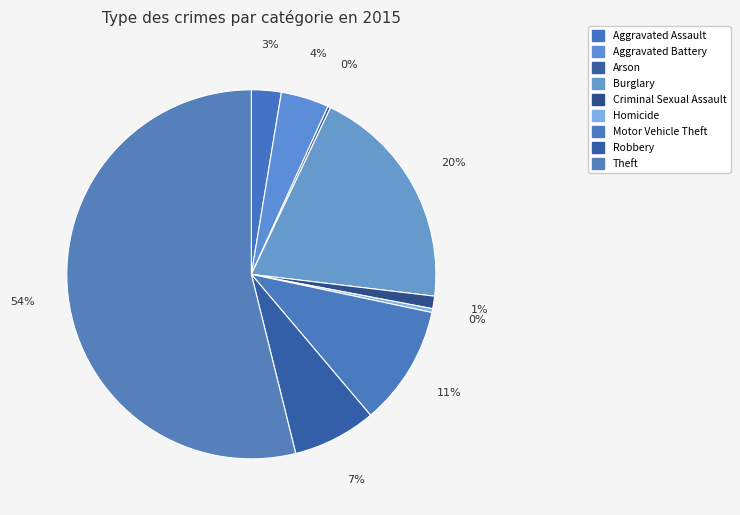

To the nearest percent, what portion does Criminal Sexual Assault represent?

1%